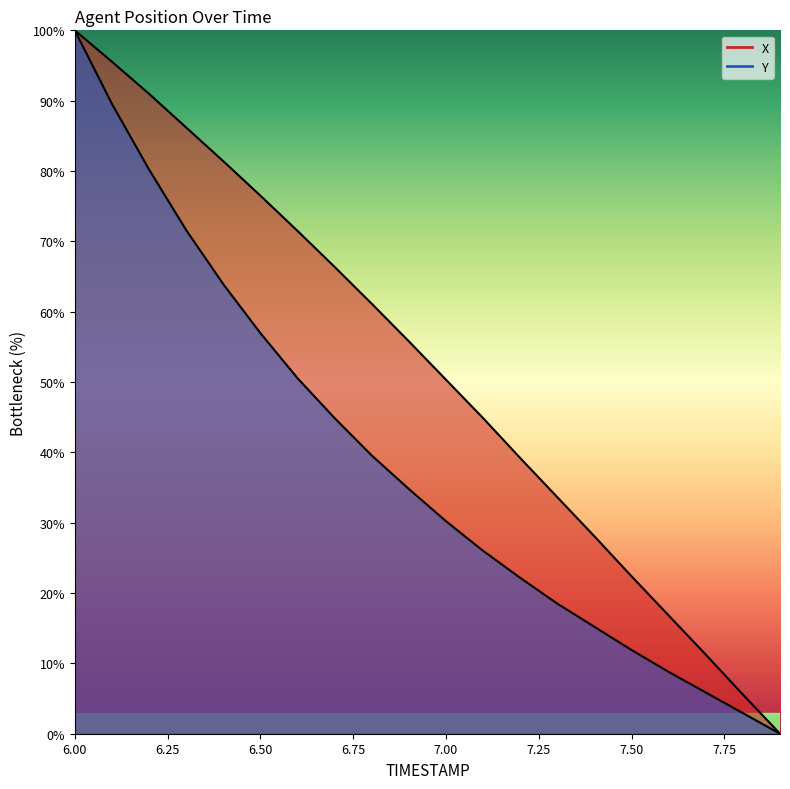

True or false: X and Y intersect in this chart.

False